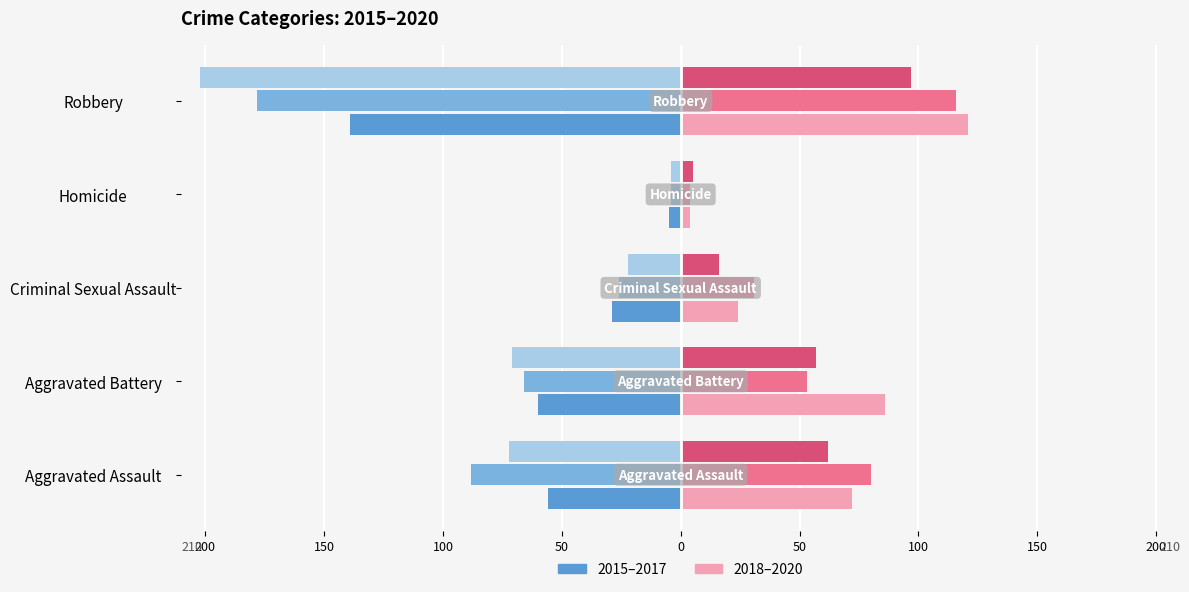

Are the bars grouped side by side (vs. stacked)?

Yes